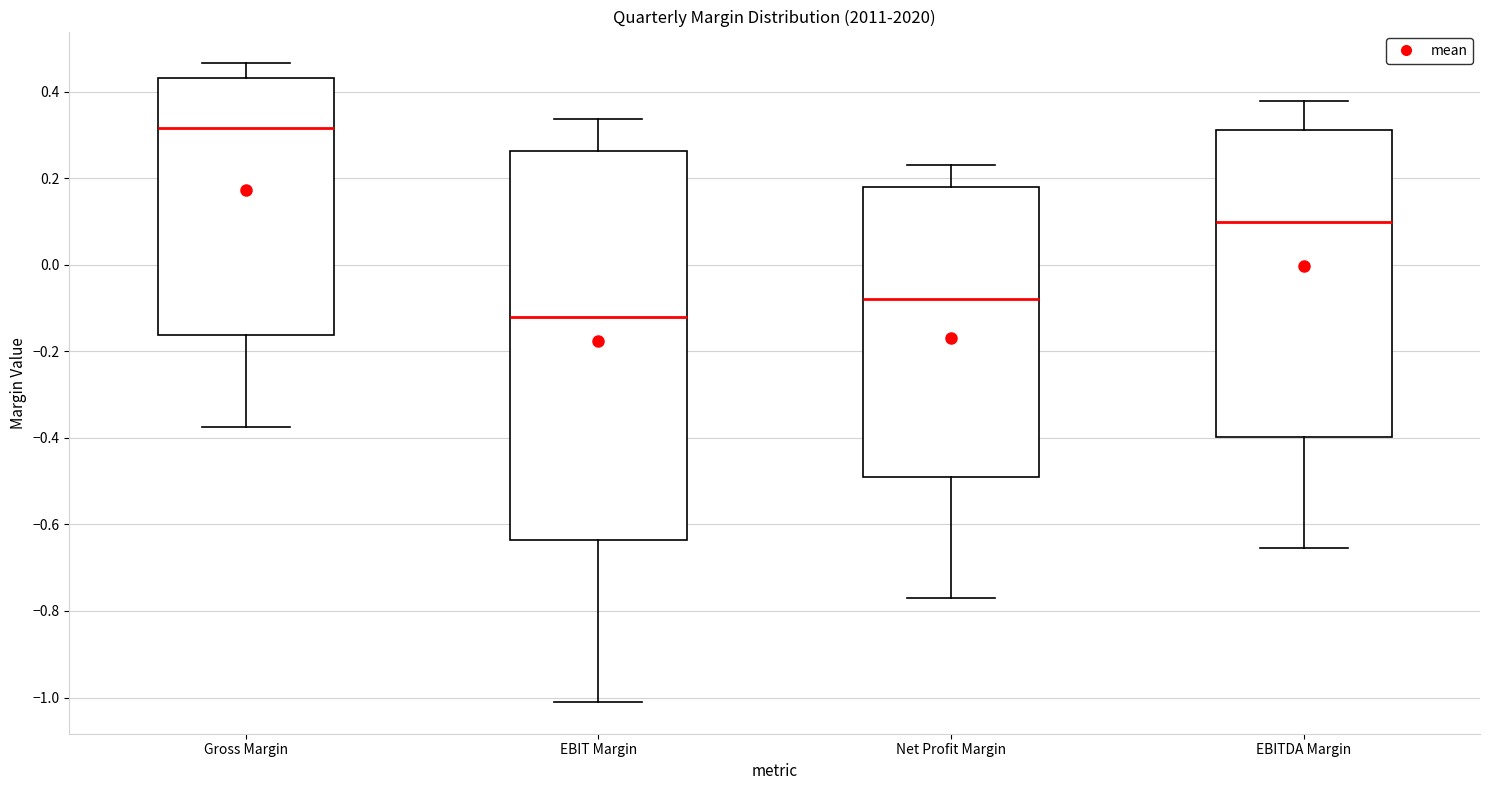

Where does the median line of the box for Gross Margin sit on the y-axis? The values are not printed on the chart, so give them approximately, as read against the axis.

0.32